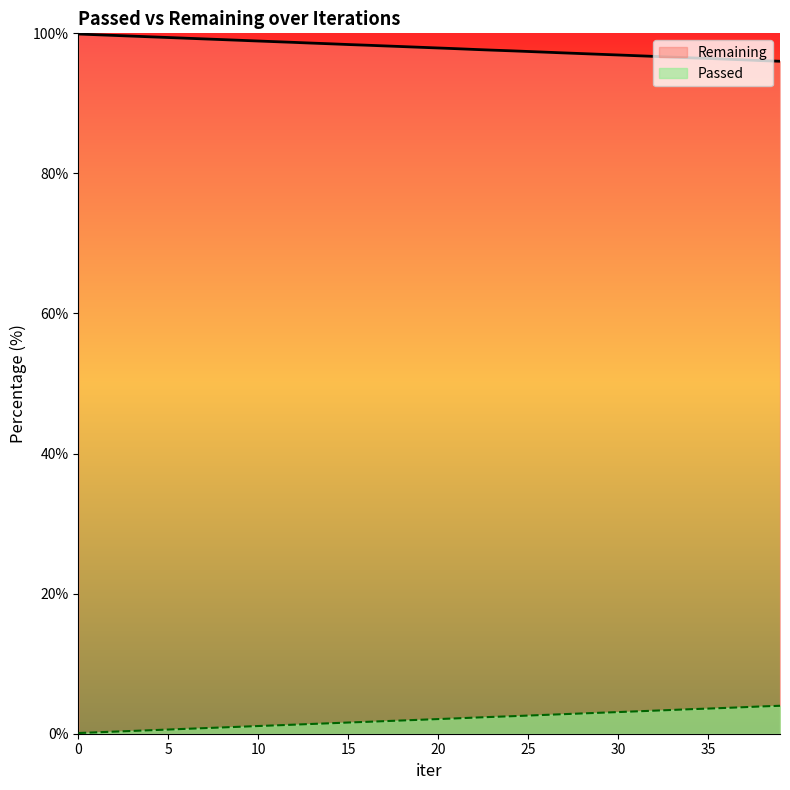

What value does the data have at 17?

98.2